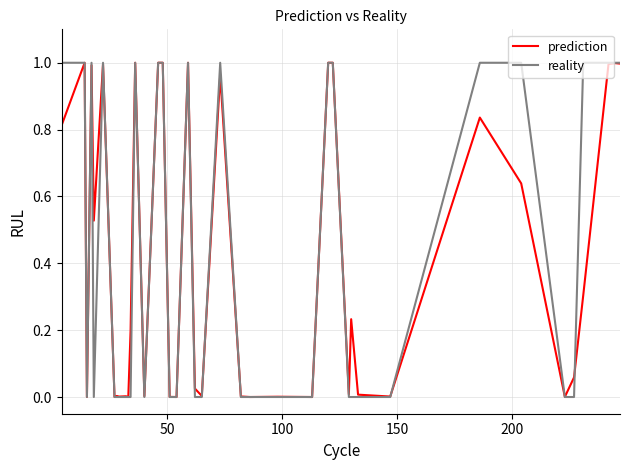

Which series has the largest range (max minus min)?

reality